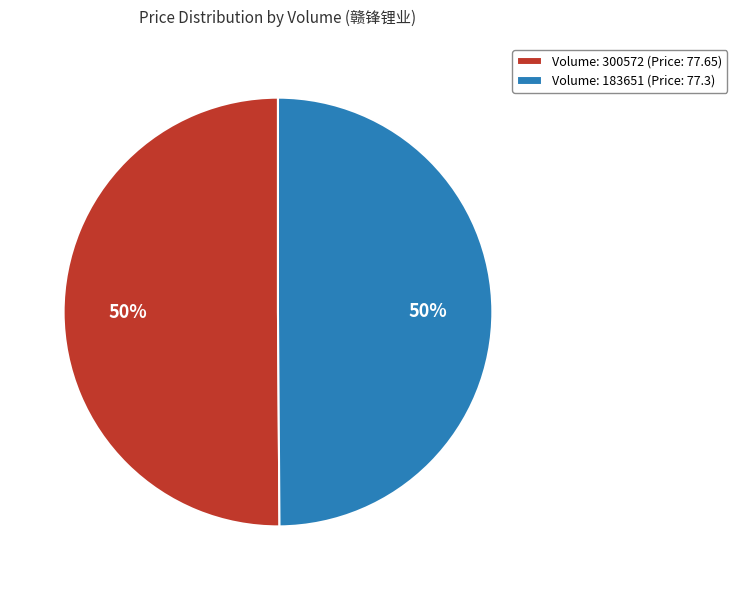

What is the ratio of the value at Volume: 300572 (Price: 77.65) to the value at Volume: 183651 (Price: 77.3)?

1.0